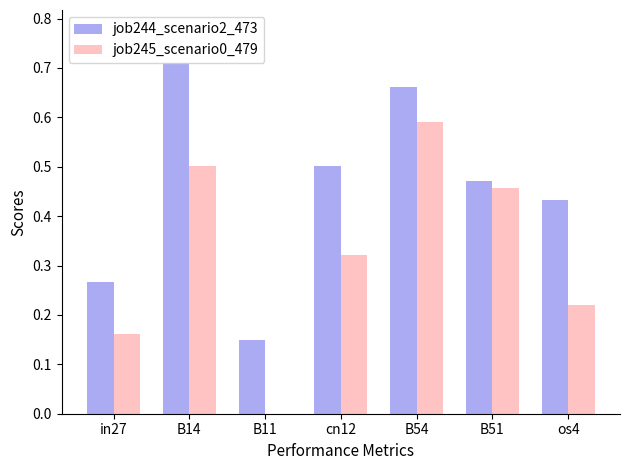

Is it true that job244_scenario2_473 equals 0.6 at os4?

False